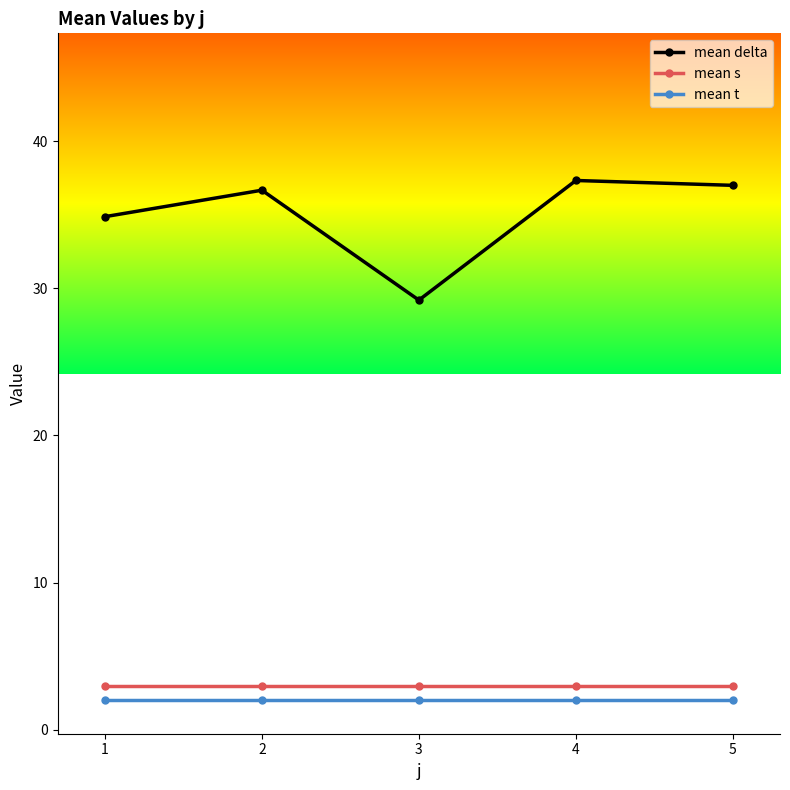

Which series has the largest total across all categories?

mean delta